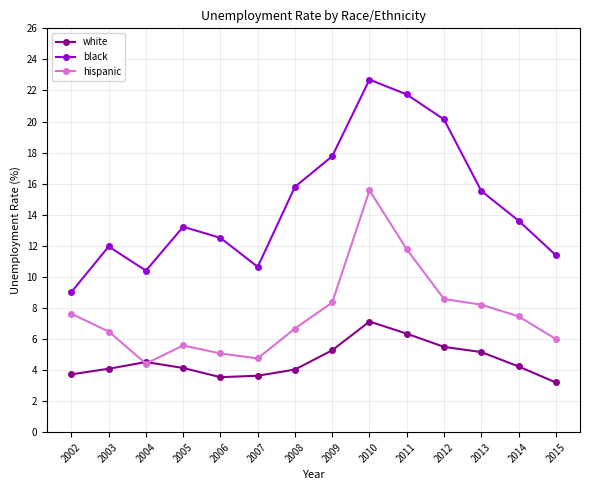

Is the value of hispanic at 2011 greater than the value of white at 2014?

Yes